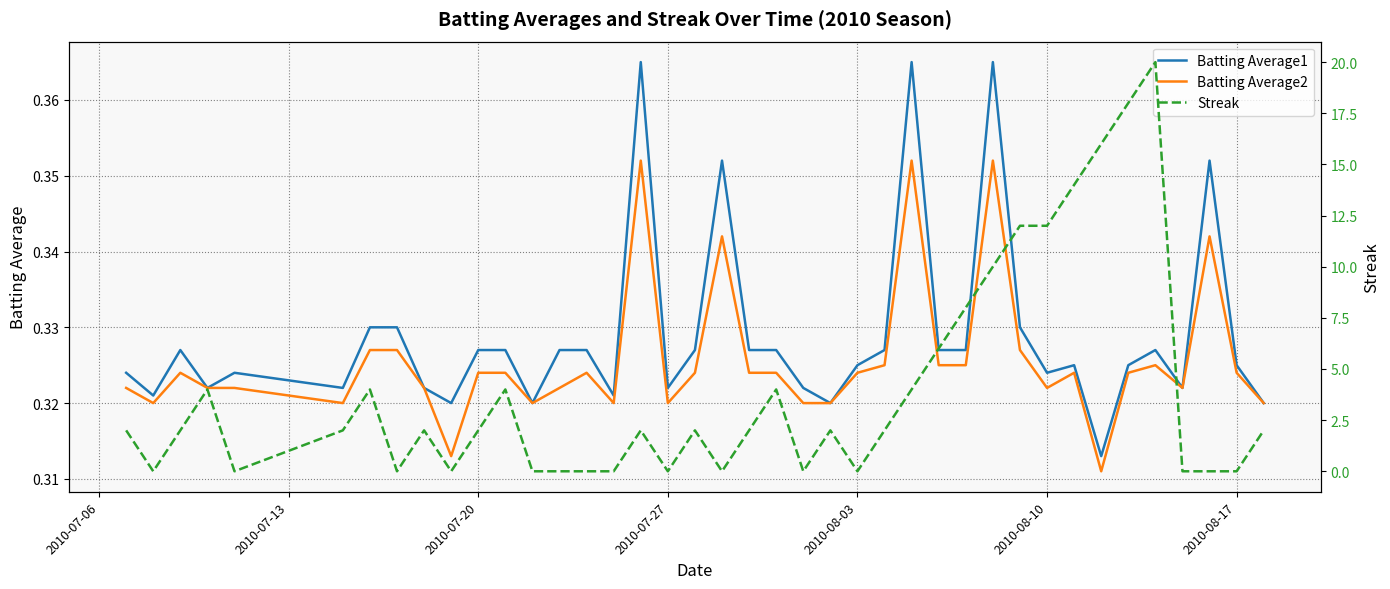

Which series ends up on top after the final intersection of Batting Average1 and Streak?

Streak